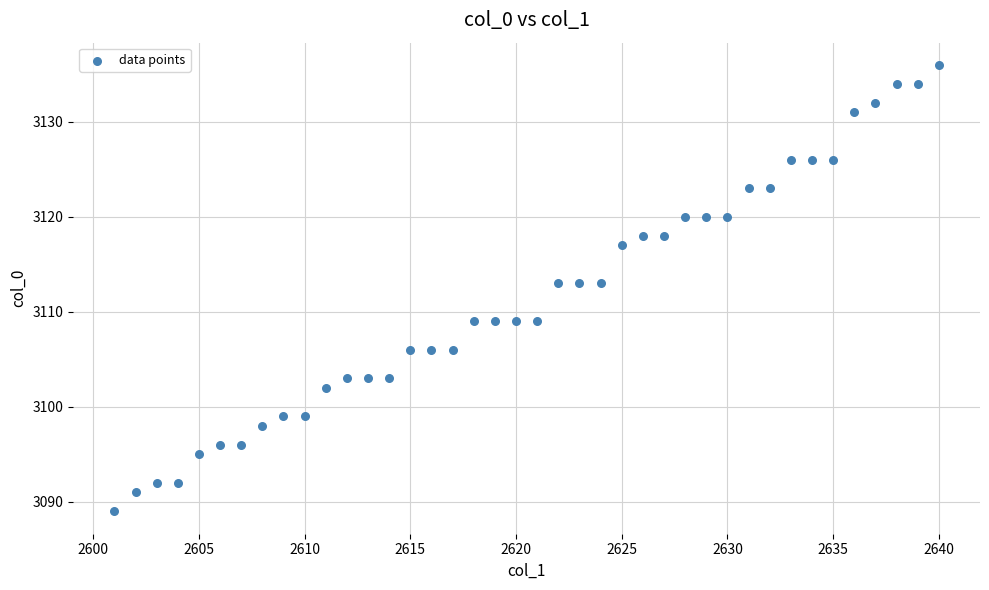

What is the range of X values (max minus min)?

39